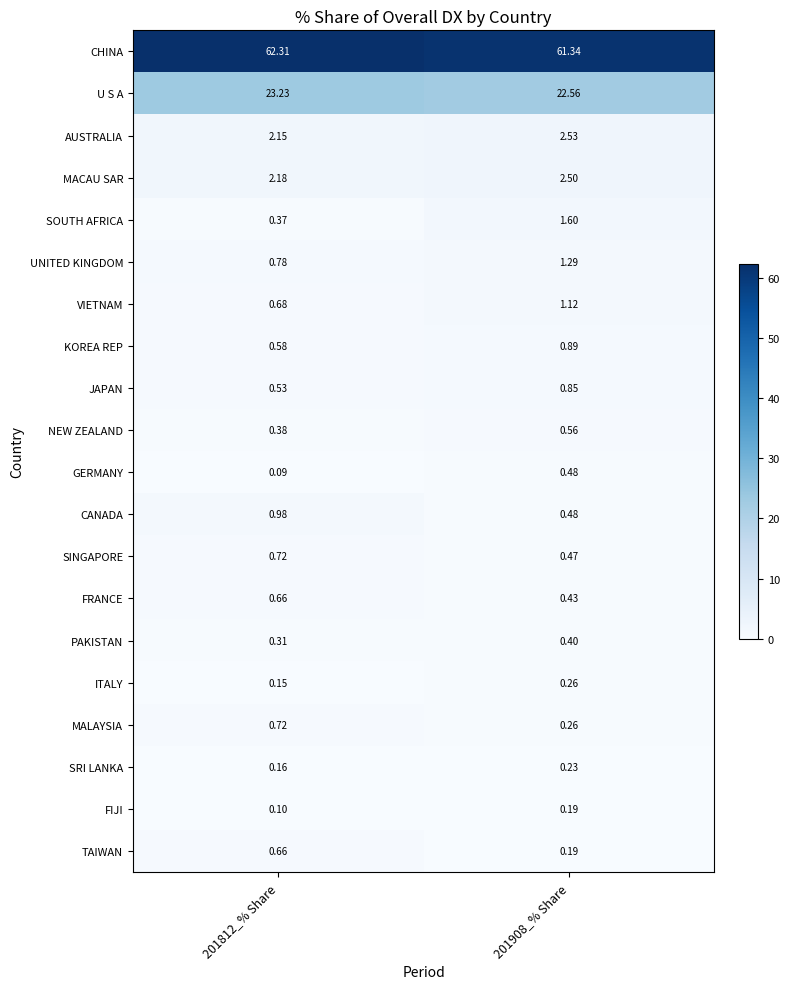

Which series has the widest spread of values?

SOUTH AFRICA